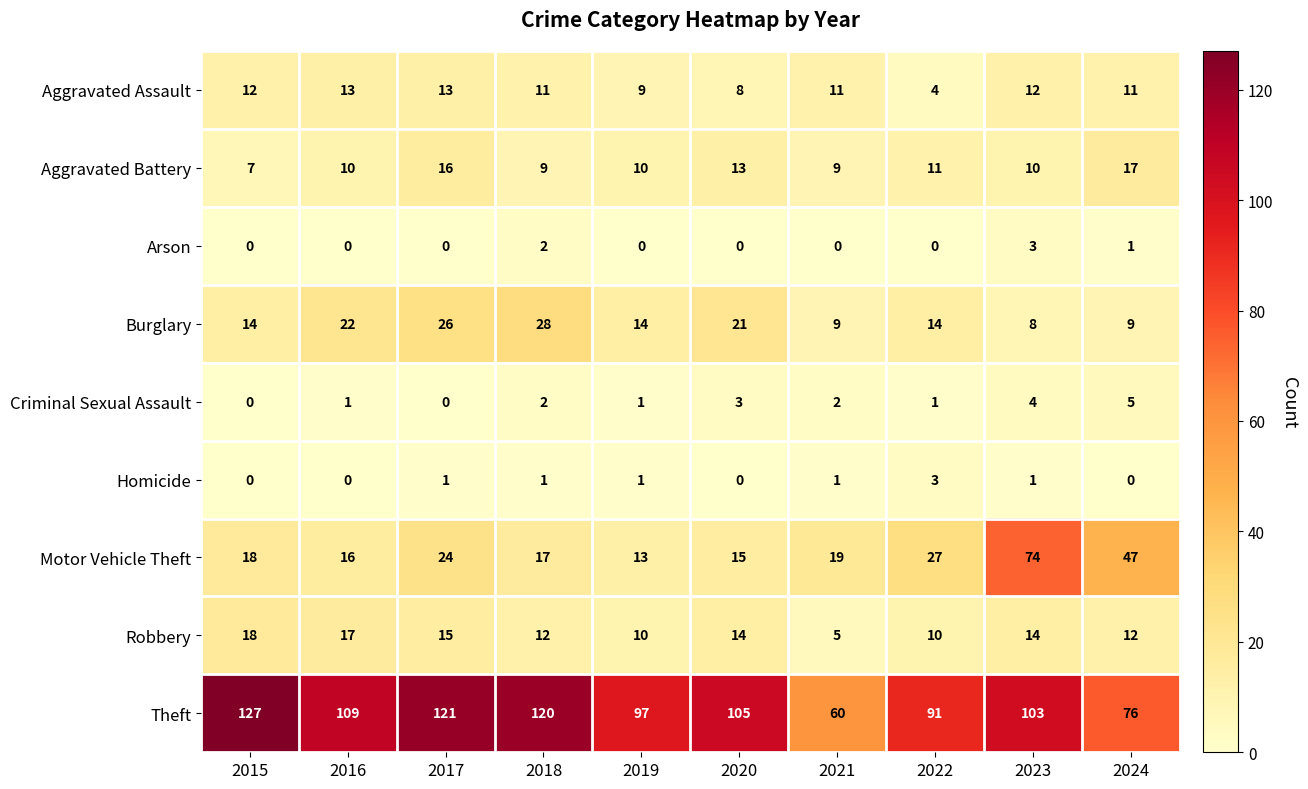

Is it true that Homicide equals 1 at 2017?

True